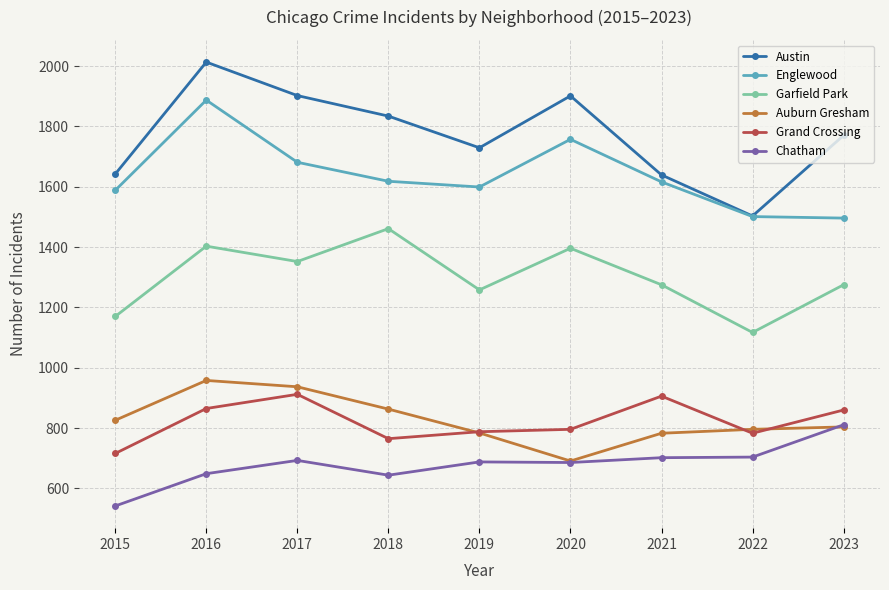

What is the lowest value of the Garfield Park series?

1117